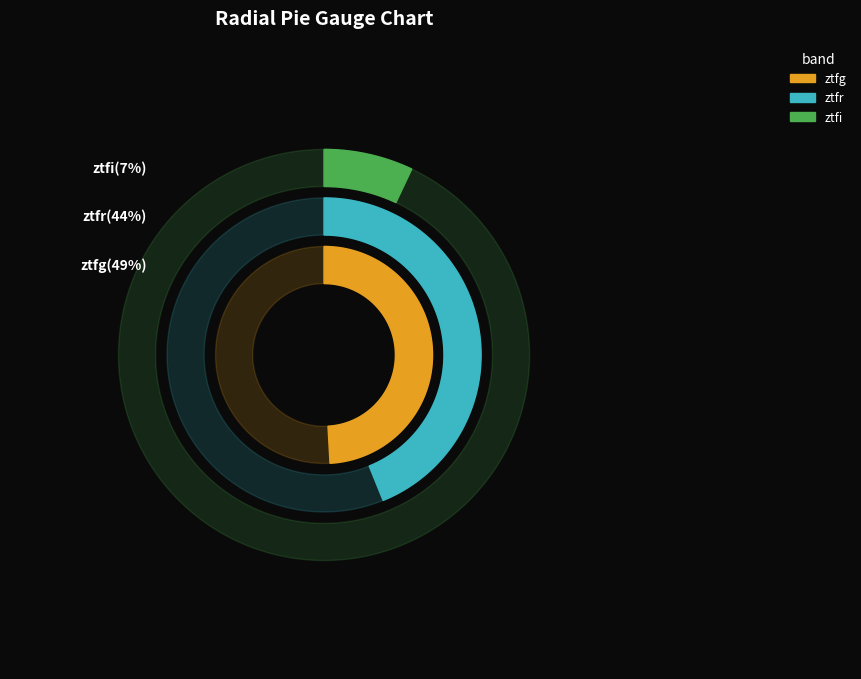

Do ztfr and ztfg together represent more than half of the pie?

Yes